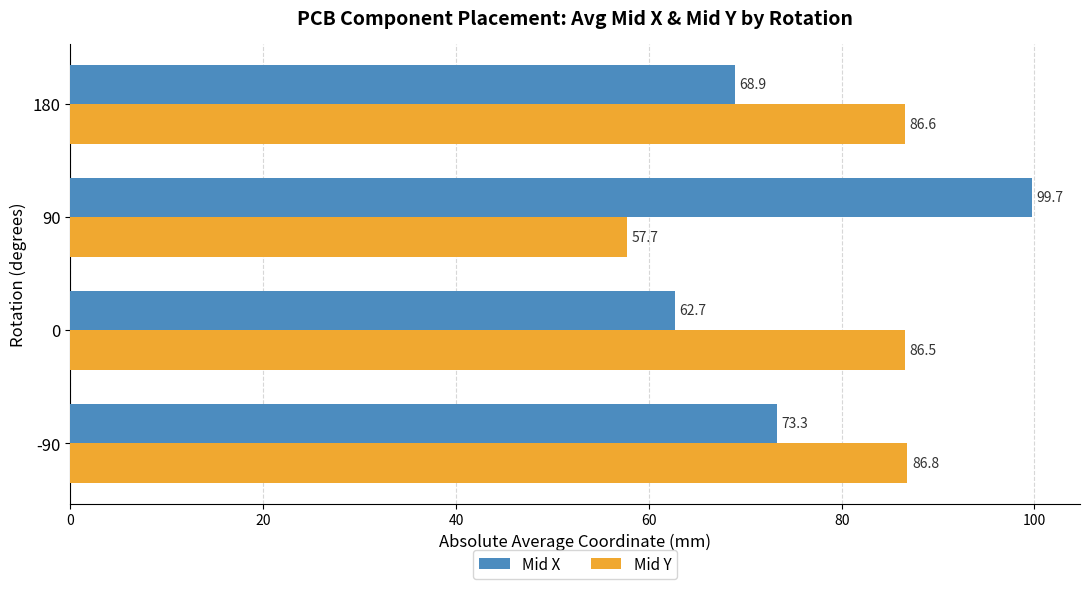

At how many categories does at least one series exceed 64?

4